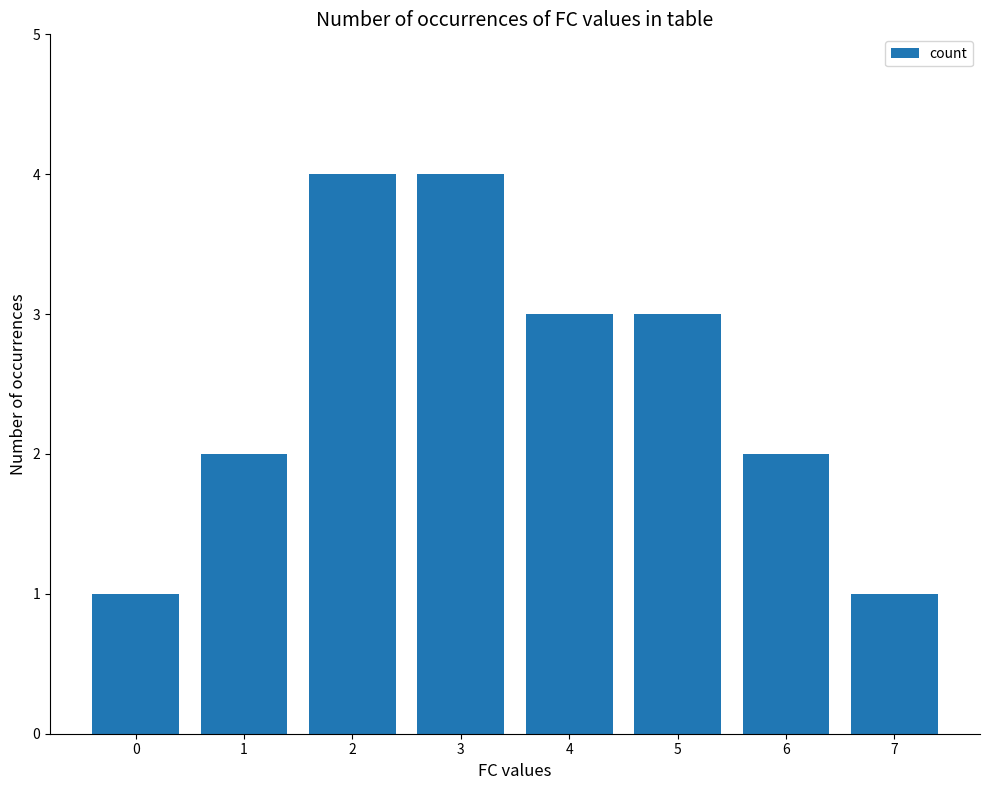

Approximately how many times larger is the value at 1 compared to 5?

0.7